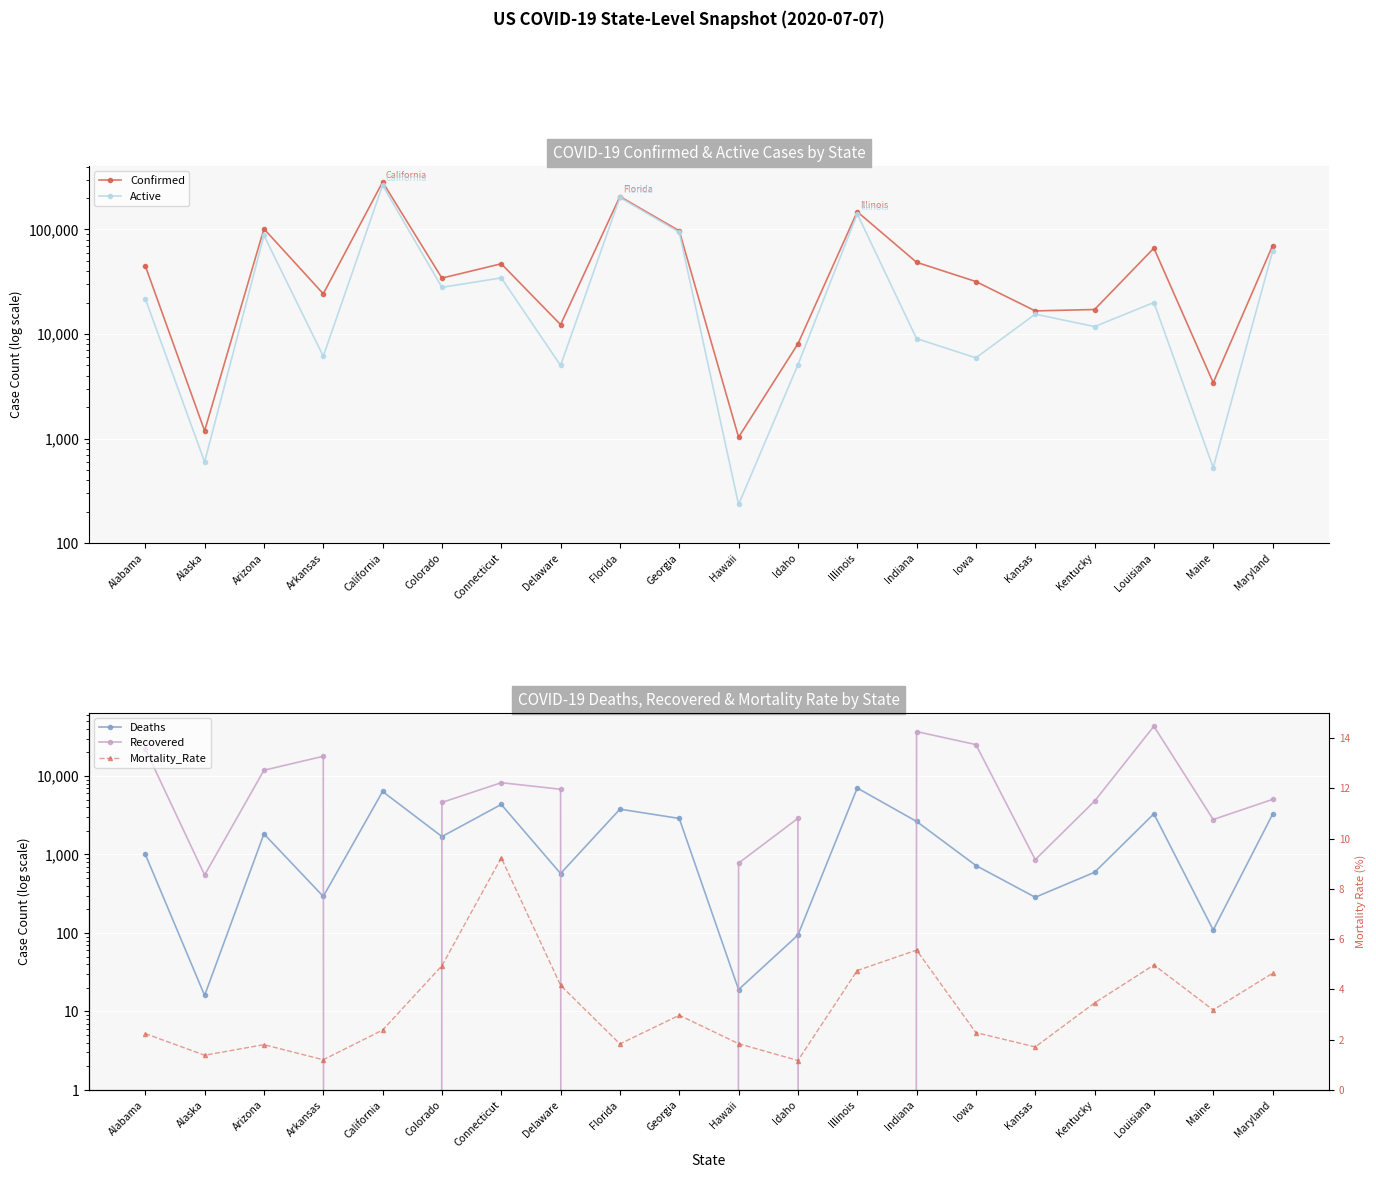

Reading right to left, list all the values displayed in this chart.

Confirmed: 69904.0	3423.0	66327.0	17152.0	16638.0	31758.0	48524.0	147865.0	8052.0	1030.0	97064.0	206447.0	12293.0	46976.0	34257.0	284216.0	24253.0	101455.0	1184.0	44932.0
Active: 61629.0	527.0	20005.0	11774.0	15494.0	5914.0	9038.0	140839.0	5072.0	234.0	94186.0	202669.0	5003.0	34428.0	27946.0	264594.0	6127.0	87790.0	598.0	21789.0
Deaths: 3246.0	109.0	3296.0	593.0	285.0	723.0	2635.0	7026.0	94.0	19.0	2878.0	3778.0	572.0	4338.0	1691.0	6349.0	292.0	1829.0	16.0	1007.0
Recovered: 5029.0	2787.0	43026.0	4785.0	859.0	25121.0	36788.0	0.0	2886.0	777.0	0.0	0.0	6778.0	8210.0	4603.0	0.0	17834.0	11836.0	548.0	22082.0
Mortality_Rate: 4.6	3.2	5.0	3.5	1.7	2.3	5.6	4.8	1.2	1.8	3.0	1.8	4.2	9.2	4.9	2.4	1.2	1.8	1.4	2.2